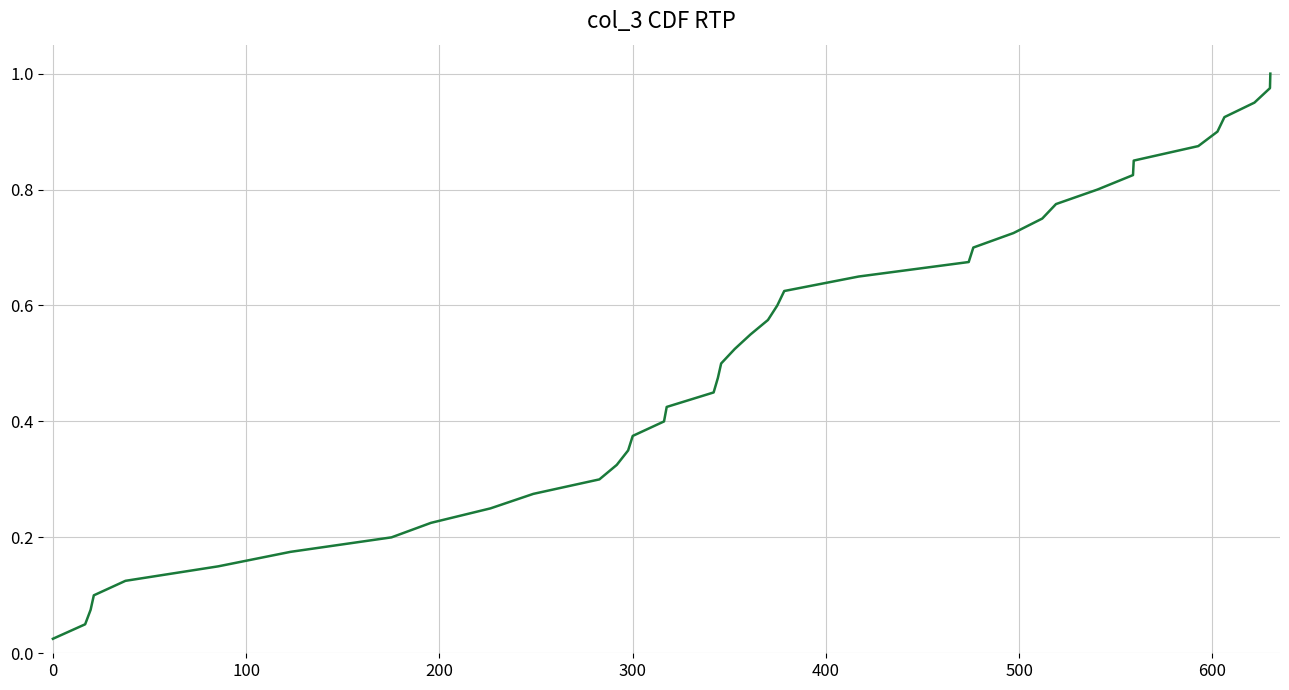

Does the chart display data point markers on the line(s)?

No